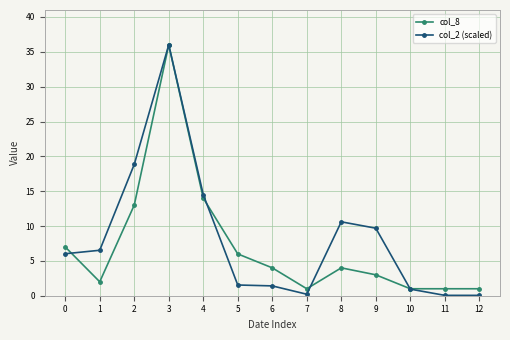

Which label corresponds to the largest value in the chart?

3